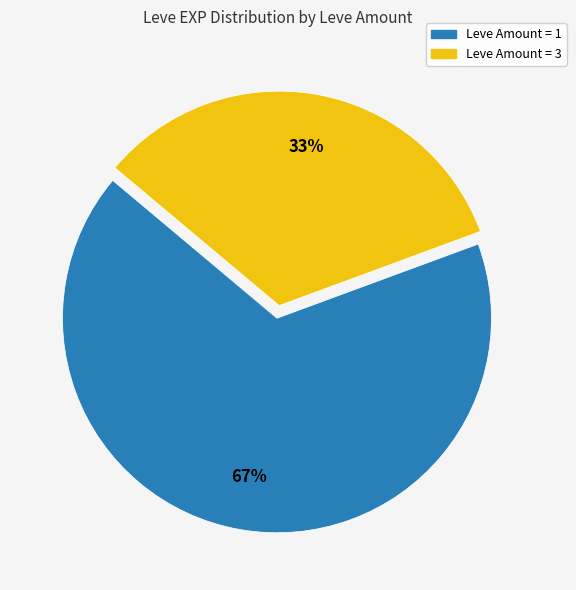

To the nearest percent, what is the average slice percentage?

50%